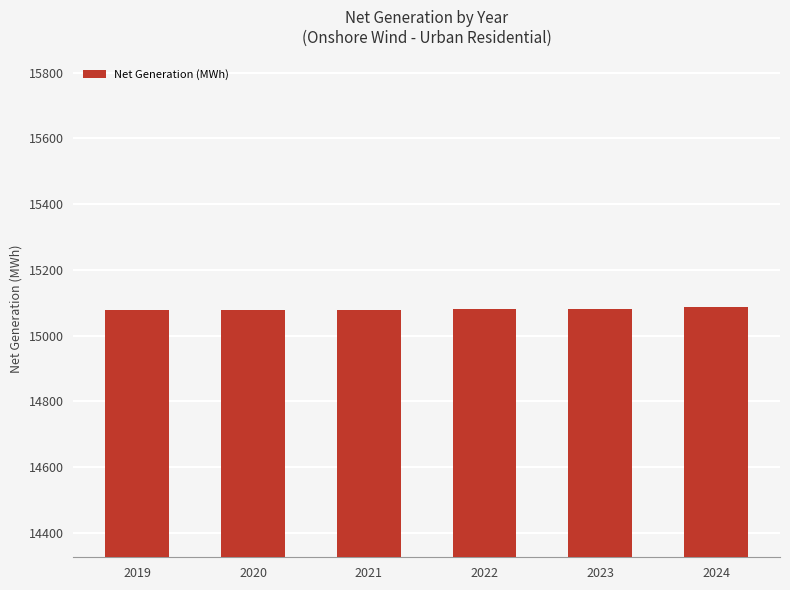

Approximately how many times larger is the value at 2020 compared to 2021?

1.0